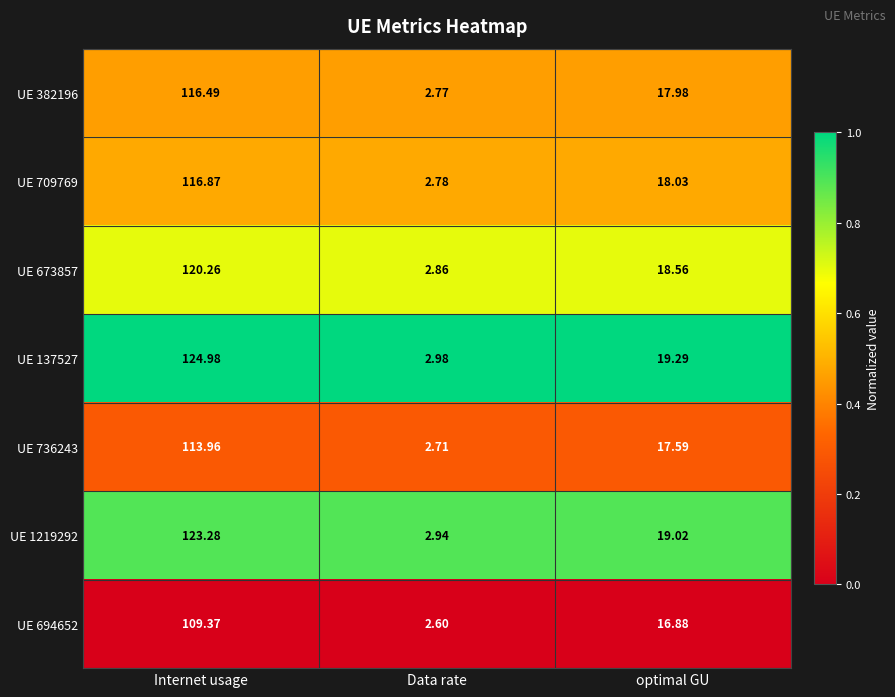

At which category does the chart reach its peak across all series?

Internet usage